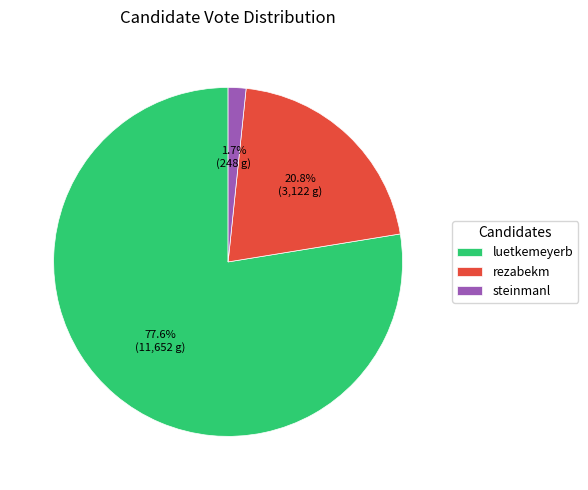

What is the majority slice?

luetkemeyerb